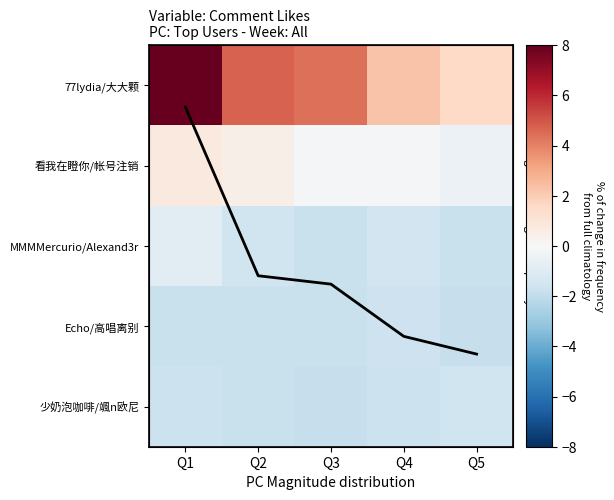

What is the difference between the maximum and second lowest values in the Avg % change series?

0.7